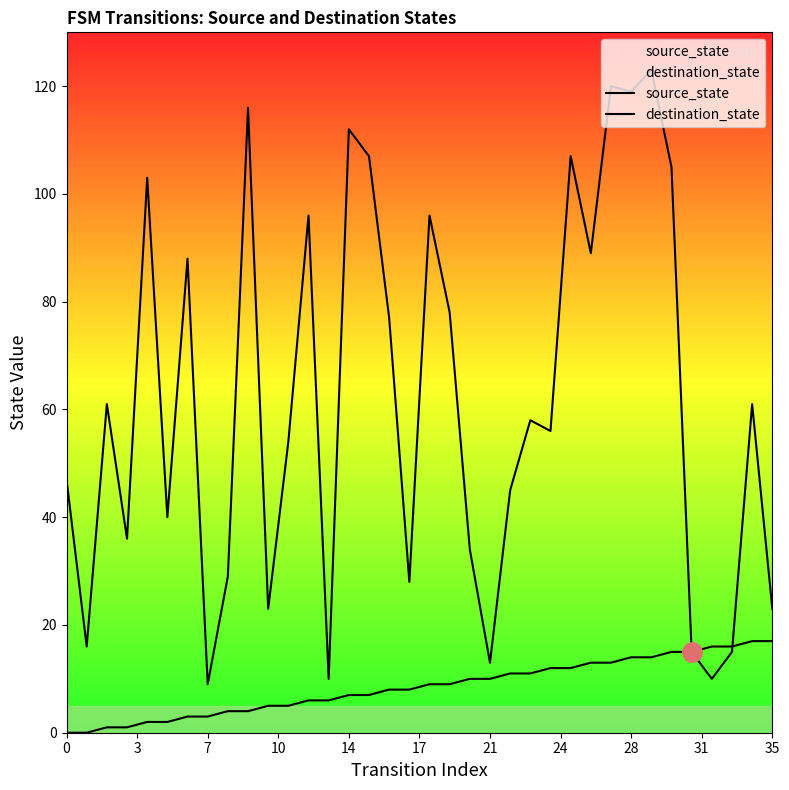

The value of source_state at 17 is 12. True or false?

False